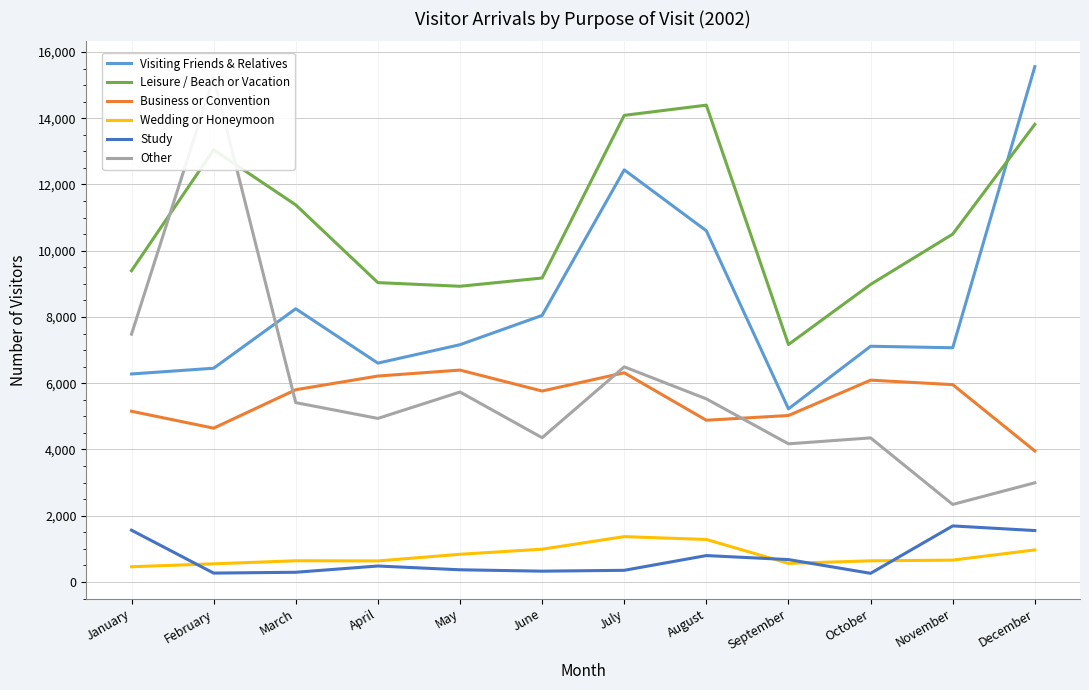

Which series ends up on top after the final intersection of Study and Wedding or Honeymoon?

Study